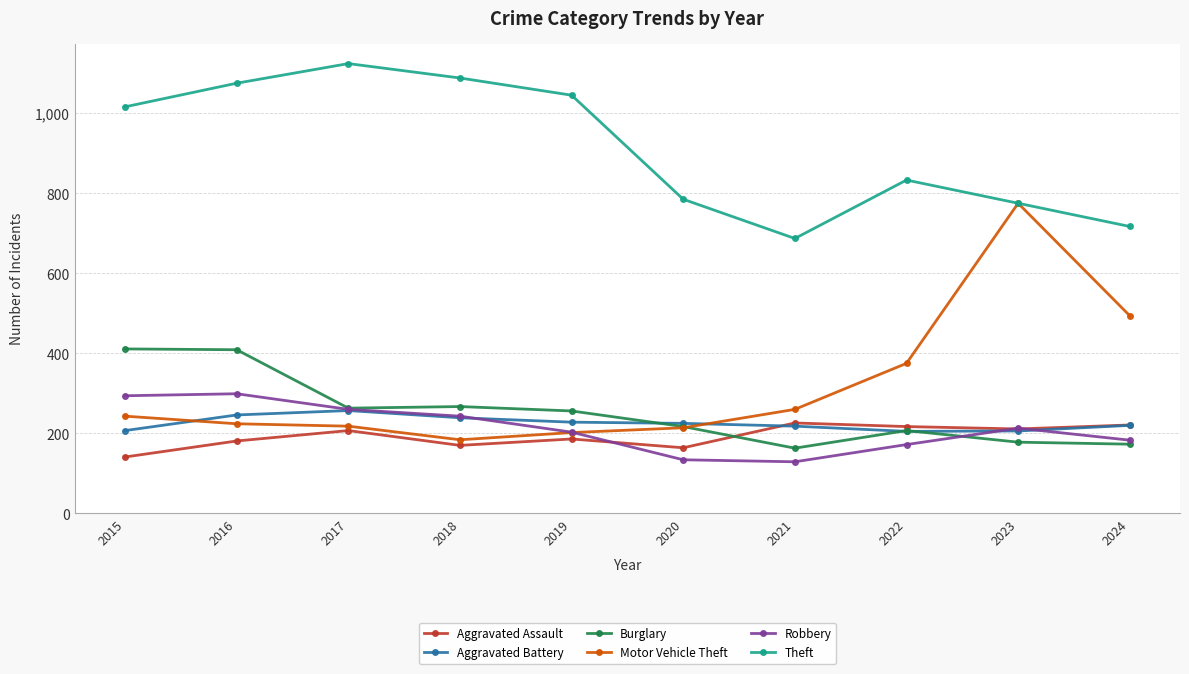

The value of Aggravated Battery at 2015 is 344. True or false?

False